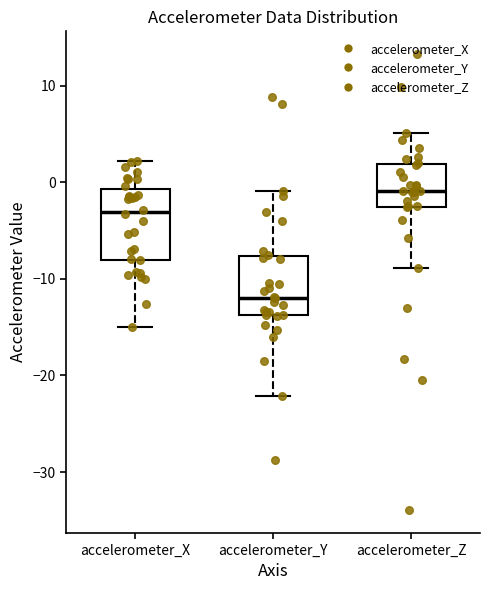

Reading left to right, transcribe this box plot: for each box, give where its median line is, the range the box spans, and where its two whiskers end, as read against the y-axis. The values are not printed on the chart, so give them approximately, as read against the axis.

accelerometer_X: median -3, box -8 to -1, whiskers -15 to 2
accelerometer_Y: median -12, box -14 to -8, whiskers -22 to -1
accelerometer_Z: median -1, box -3 to 2, whiskers -9 to 5